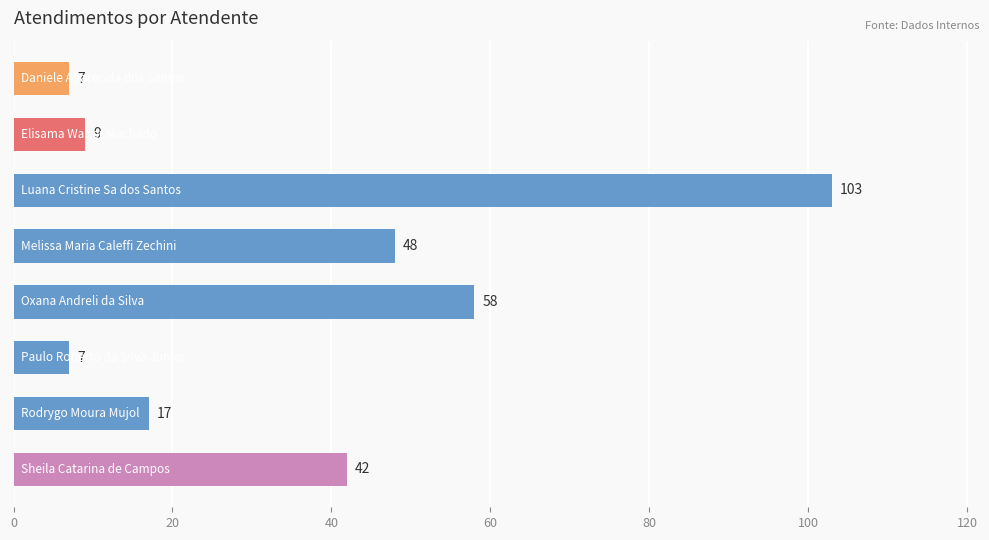

What is the greatest value displayed?

103